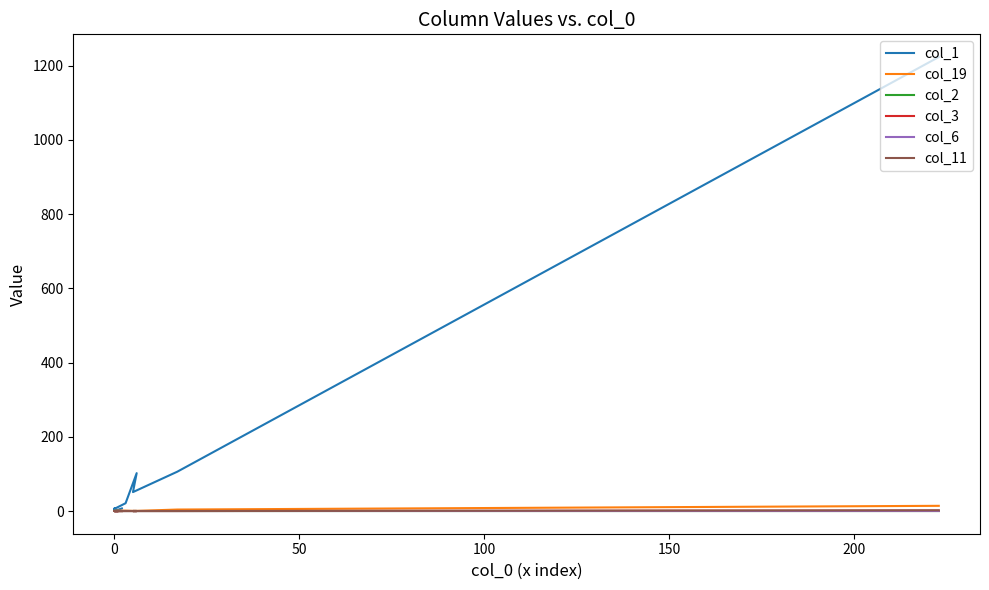

True or false: col_2 and col_3 cross at least once.

False